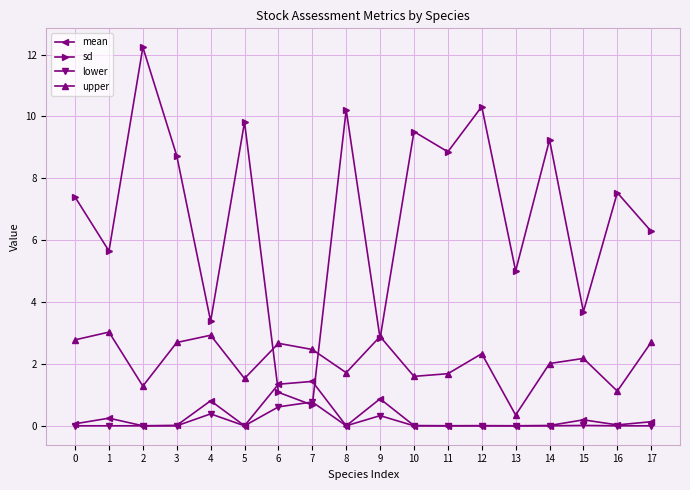

What is the average value of the sd series?

6.8